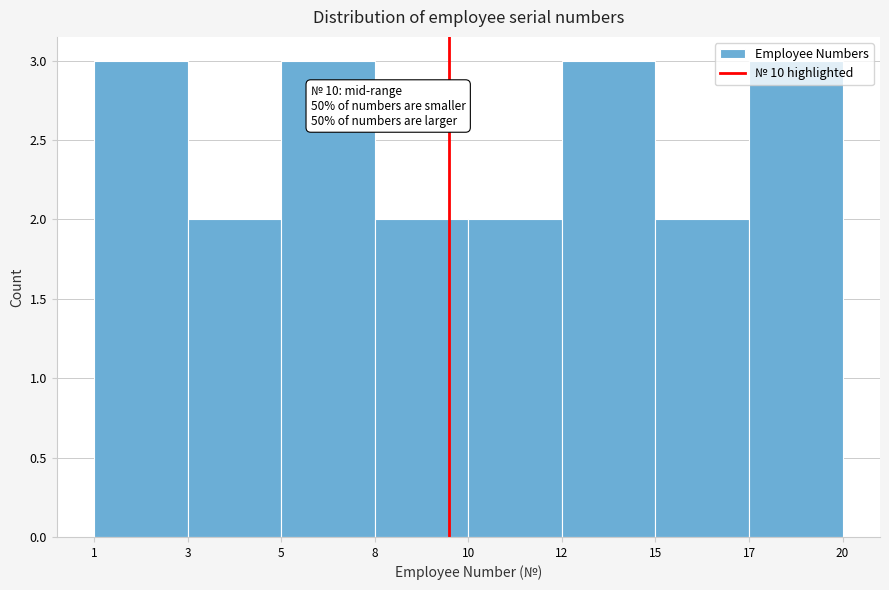

What is the ratio of the value at 1 to the value at 12?

1.0